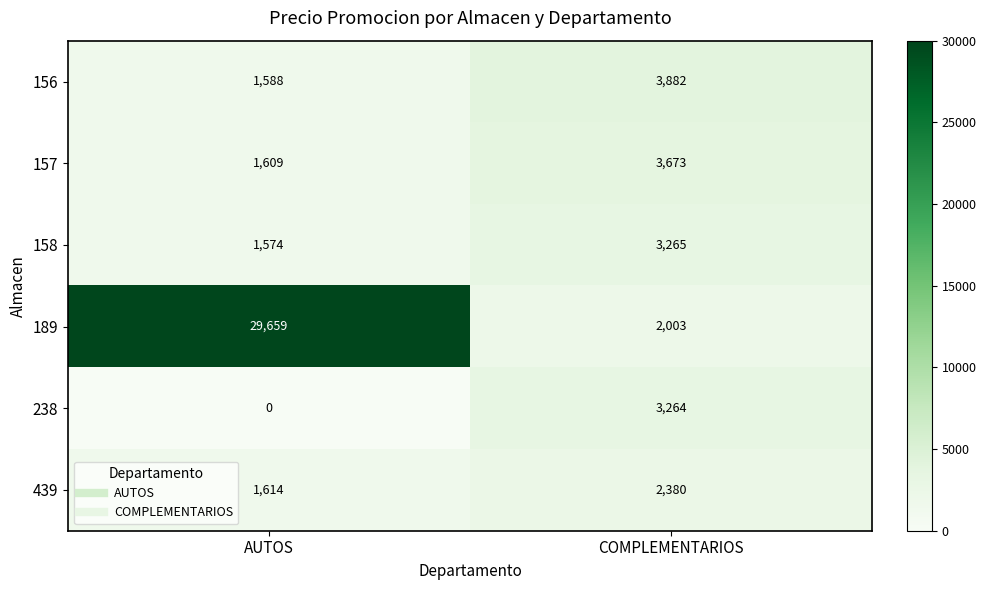

Which series changed the most between AUTOS and COMPLEMENTARIOS?

189